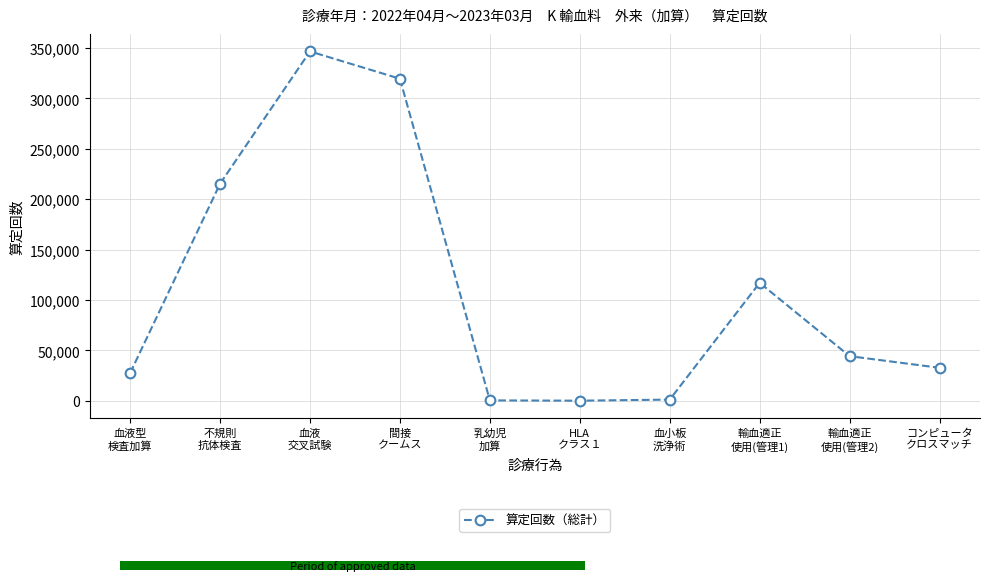

What is the difference between the maximum and second lowest values?

346260